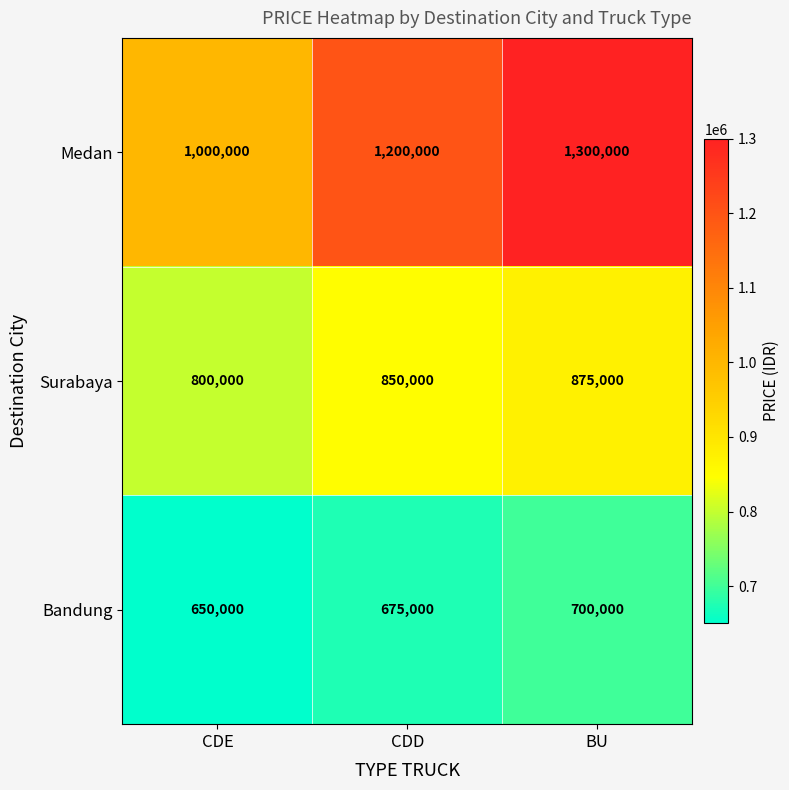

Is it true that Bandung equals 650000 at CDE?

True